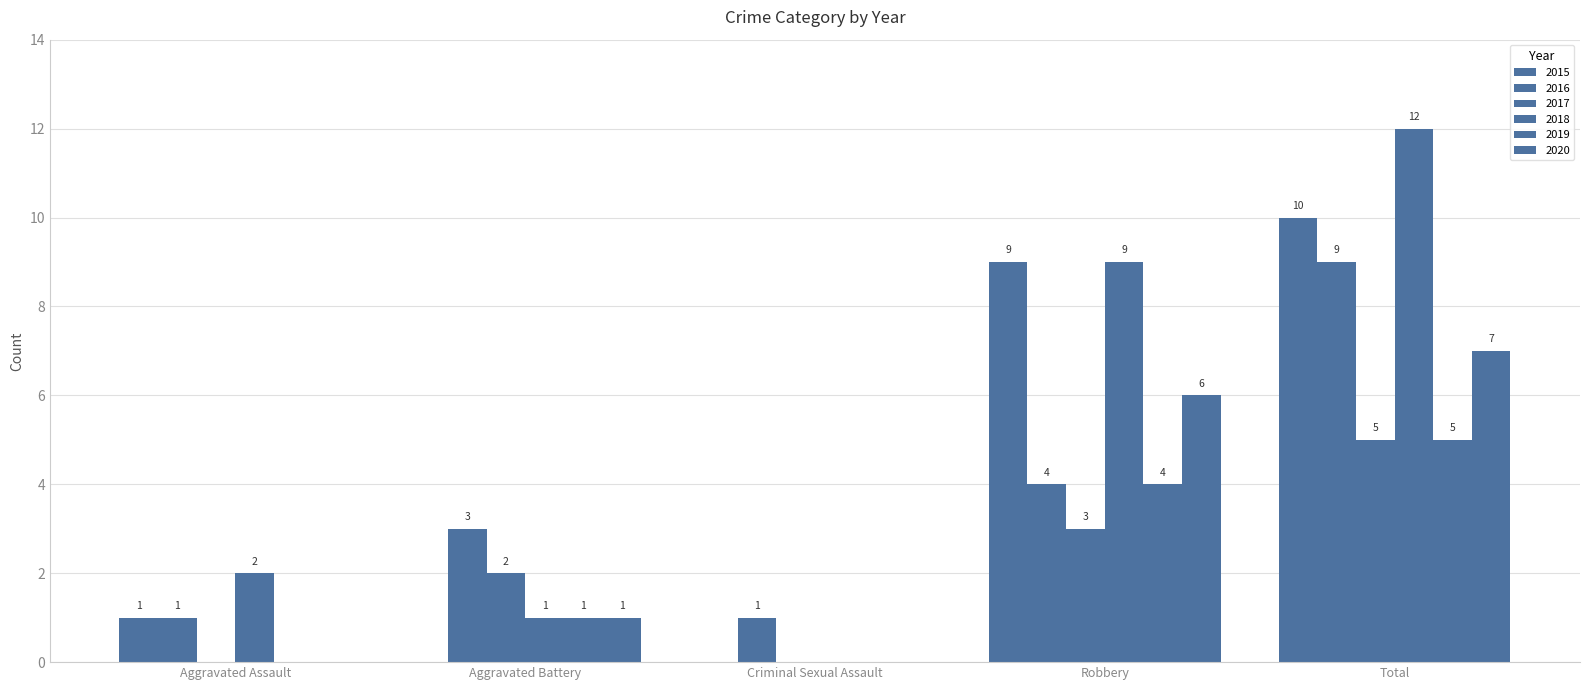

How many positive values does the 2015 series have?

3